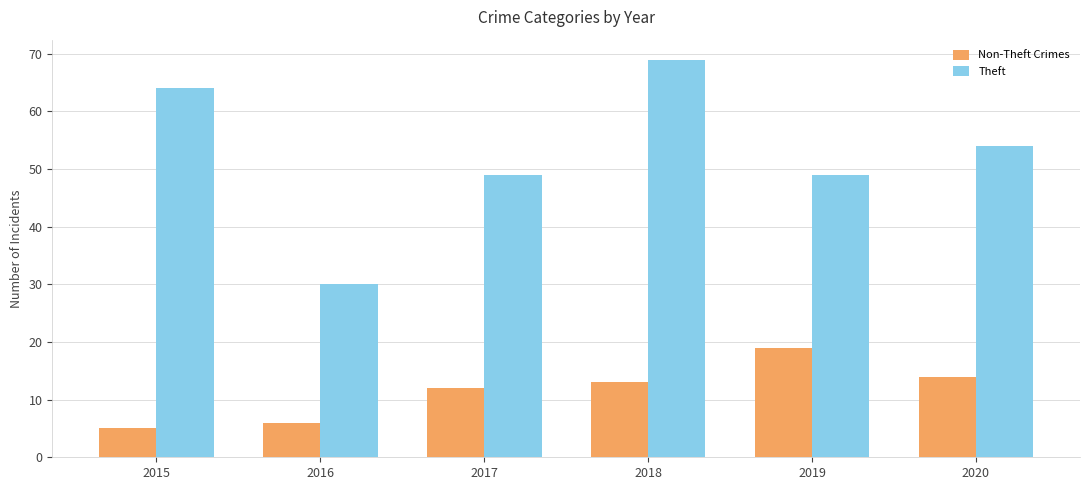

What is the minimum value for Theft?

30